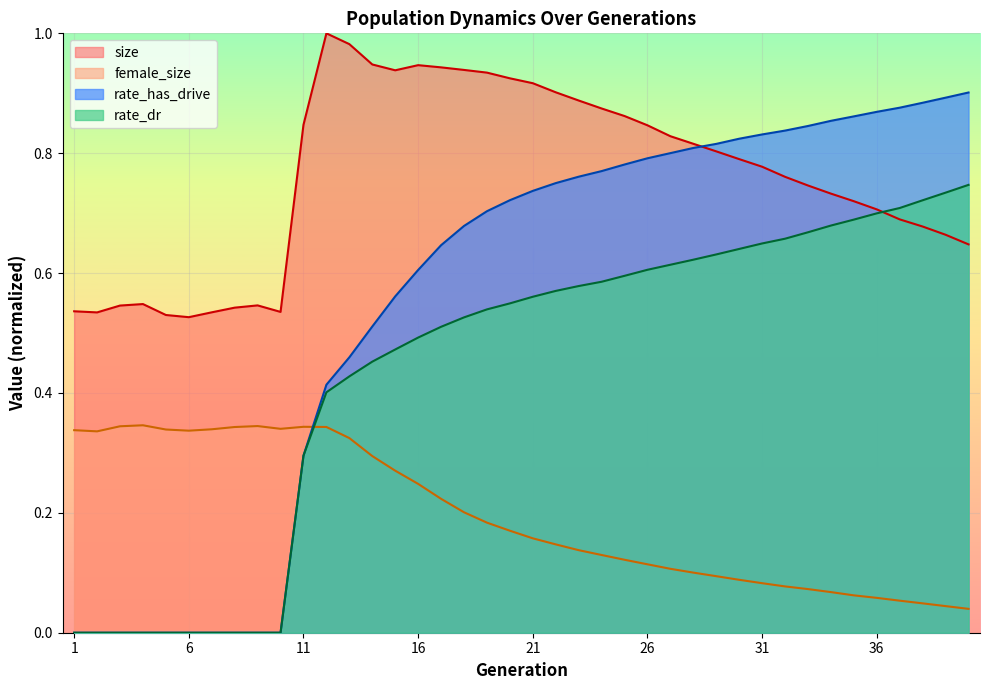

Is it true that rate_has_drive equals 0.6 at 2?

False